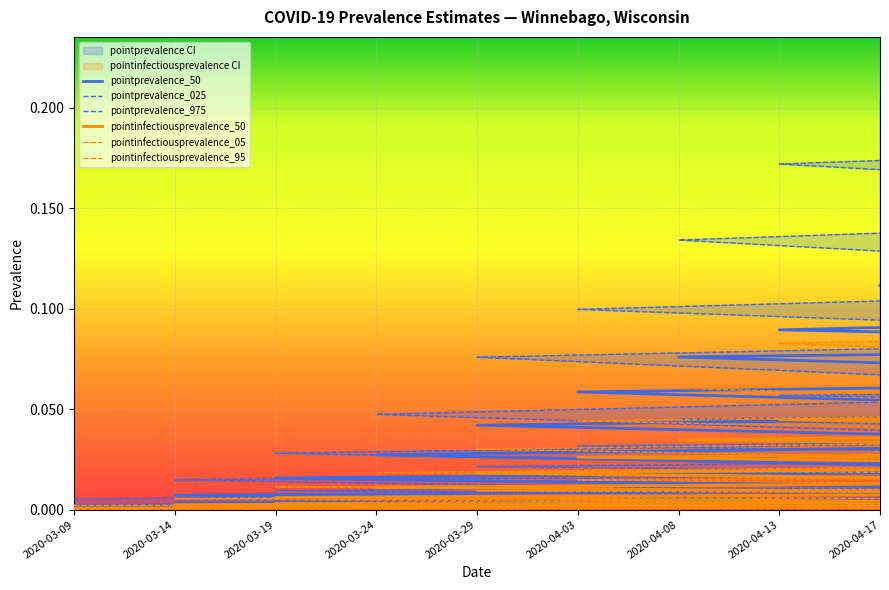

Rank the series by their maximum value, from lowest to highest.

pointinfectiousprevalence_05, pointinfectiousprevalence_50, pointprevalence_025, pointinfectiousprevalence_95, pointprevalence_50, pointprevalence_975